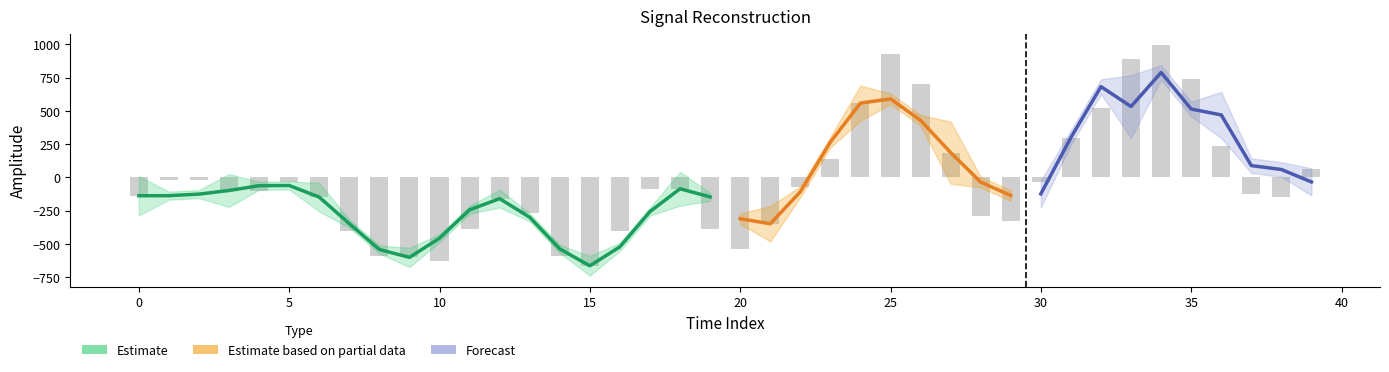

Reading right to left, list all the values displayed in this chart.

spline: 60.9	59.9	89.1	233.1	514.3	789.1	893.5	682.5	300.1	-32.7	-135.8	-34.9	186.9	429.2	590.6	559.0	265.3	-107.9	-348.3	-310.0	-146.2	-85.1	-256.5	-521.2	-664.1	-537.1	-299.3	-159.4	-243.2	-456.7	-600.8	-541.5	-347.3	-147.7	-60.3	-61.9	-98.0	-125.1	-137.0	-137.4
prediction: -33.8	59.9	89.1	470.0	514.3	789.1	533.0	682.5	300.1	-123.2	-135.8	-34.9	574.1	429.2	590.6	374.2	265.3	-107.9	-163.6	-310.0	-146.2	-279.1	-256.5	-521.2	-577.0	-537.1	-299.3	-232.3	-243.2	-456.7	-516.0	-541.5	-347.3	-301.9	-60.3	-61.9	88.4	-125.1	-137.0	97.8
target: 60.9	-148.7	-124.3	233.1	743.3	995.2	893.5	525.3	292.8	-32.7	-323.7	-287.3	186.9	699.4	929.9	559.0	138.6	-73.3	-348.3	-535.7	-385.2	-85.1	-85.7	-401.6	-664.1	-588.1	-270.4	-159.4	-387.2	-624.7	-600.8	-589.7	-405.1	-147.7	-35.9	-100.5	-98.0	-20.8	-16.9	-137.4